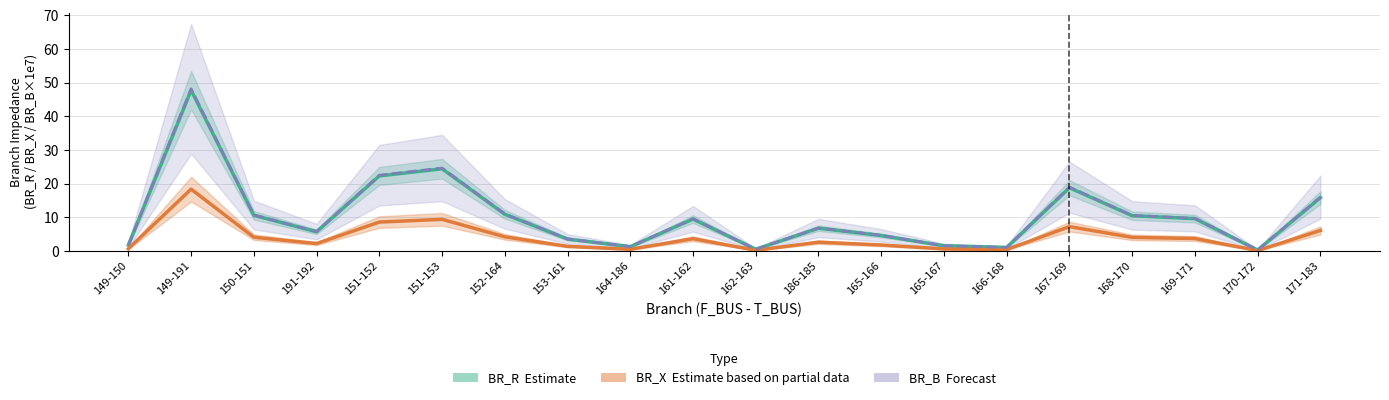

Reading left to right, transcribe all the data shown in this chart.

BR_R (Estimate): 149-150=1.7	149-191=47.7	150-151=10.6	191-192=5.7	151-152=22.3	151-153=24.4	152-164=10.9	153-161=3.5	164-186=1.3	161-162=9.5	162-163=0.5	186-185=6.8	165-166=4.6	165-167=1.5	166-168=1.0	167-169=18.8	168-170=10.5	169-171=9.6	170-172=0.3	171-183=15.8
BR_X (Partial): 149-150=0.7	149-191=18.4	150-151=4.1	191-192=2.2	151-152=8.6	151-153=9.4	152-164=4.2	153-161=1.4	164-186=0.5	161-162=3.6	162-163=0.2	186-185=2.6	165-166=1.8	165-167=0.6	166-168=0.4	167-169=7.2	168-170=4.0	169-171=3.7	170-172=0.1	171-183=6.1
BR_B scaled (Forecast): 149-150=1.7	149-191=48.2	150-151=10.7	191-192=5.7	151-152=22.5	151-153=24.6	152-164=11.0	153-161=3.6	164-186=1.3	161-162=9.6	162-163=0.5	186-185=6.8	165-166=4.6	165-167=1.5	166-168=1.0	167-169=18.9	168-170=10.6	169-171=9.7	170-172=0.3	171-183=16.0